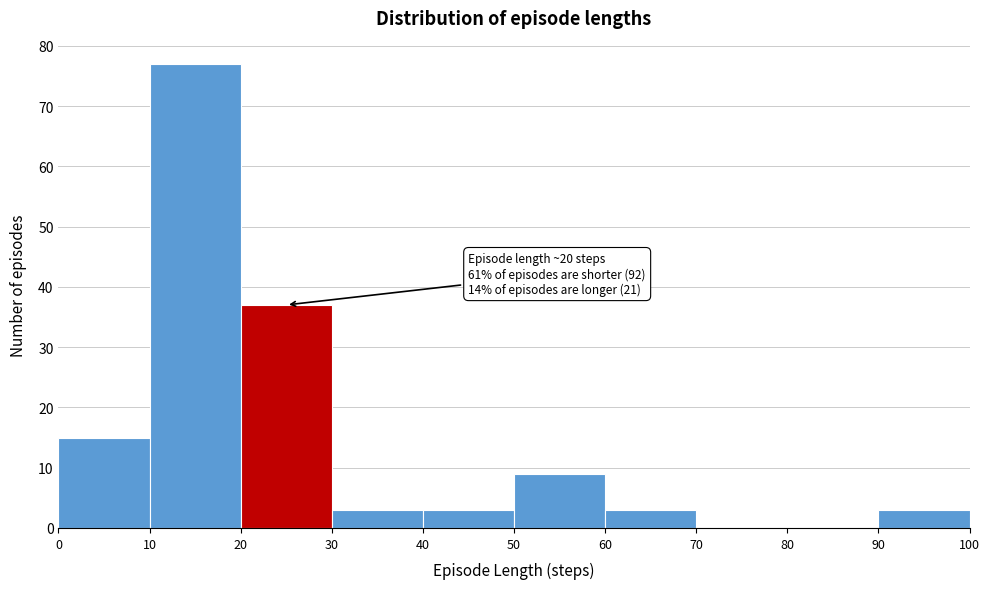

Which range on the x-axis has the tallest bar?

10 to 20